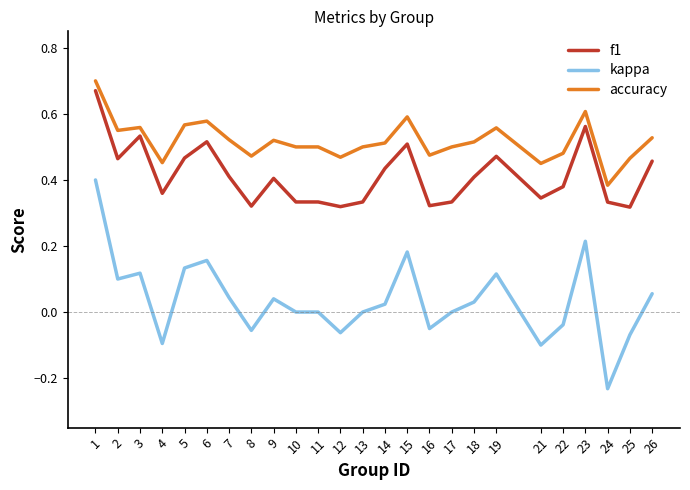

True or false: accuracy and kappa intersect in this chart.

False